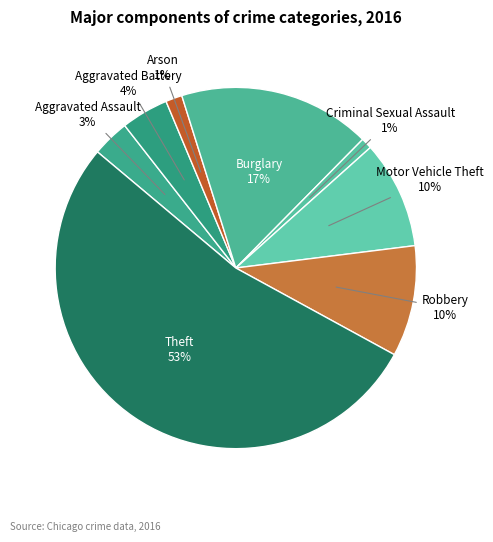

Is it true that Motor Vehicle Theft is 10% of the pie?

True